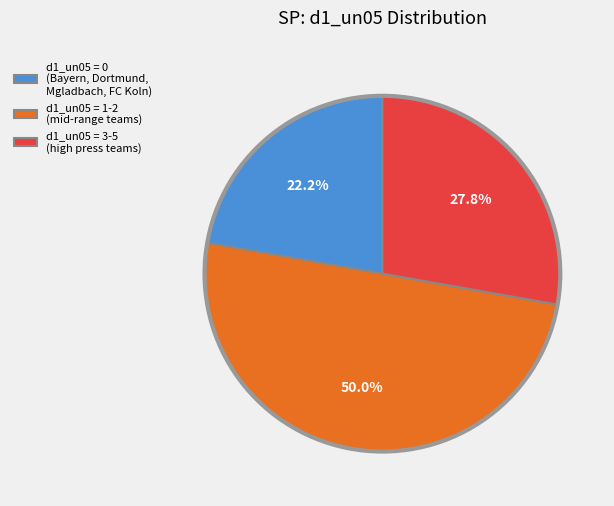

What is the largest slice in the pie chart?

d1_un05 = 1-2 (mid-range teams)